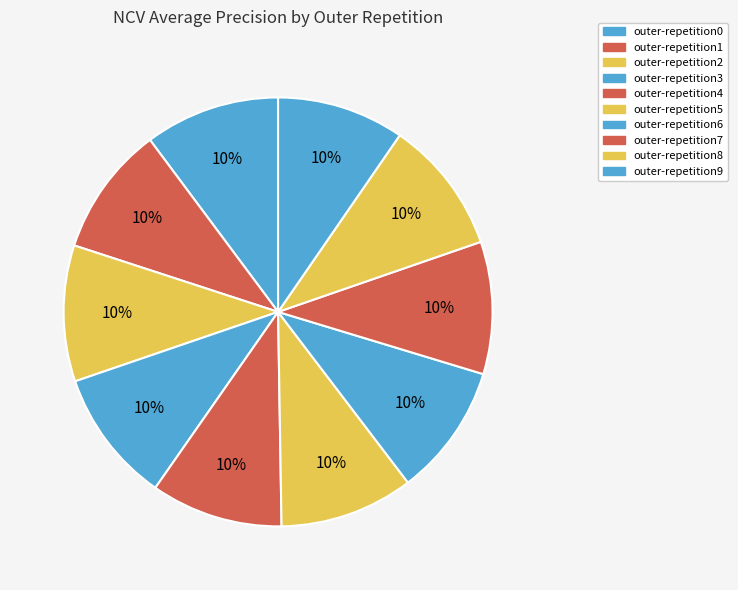

Is outer-repetition8 the majority of the pie?

No